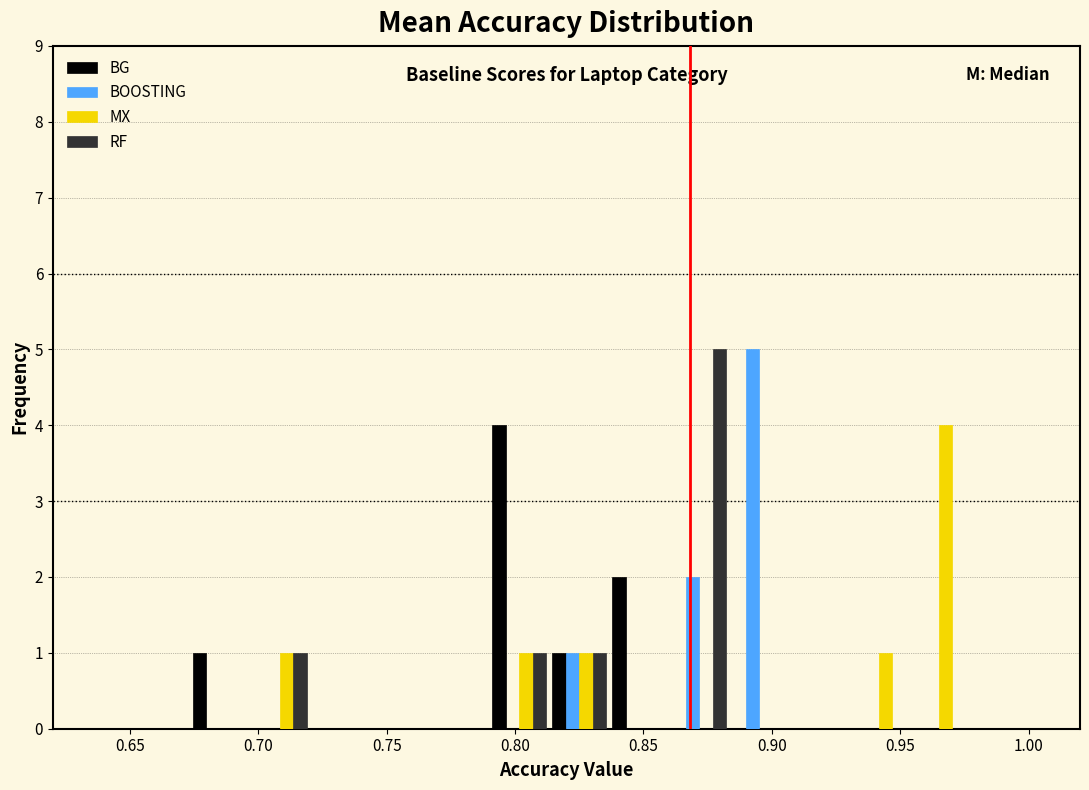

What is the height of the BOOSTING bar covering 0.860 to 0.885 on the x-axis? Neither the bar edges nor the heights are printed on the chart, so give them approximately, as read against the axes.

2